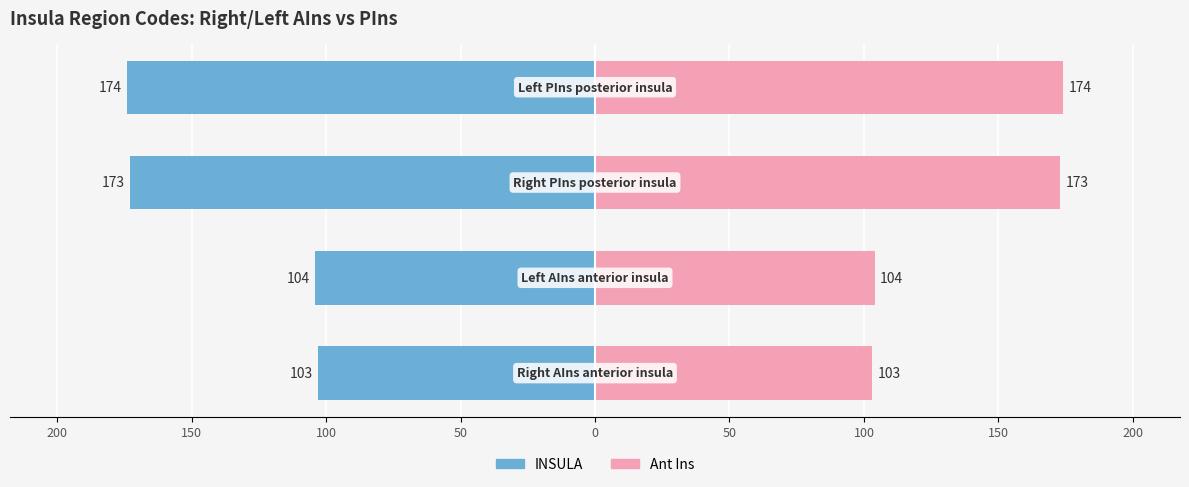

Reading left to right, what are all the values shown in this chart?

INSULA: 250=-103	200=-104	150=-173	100=-174
Ant Ins: 250=103	200=104	150=173	100=174